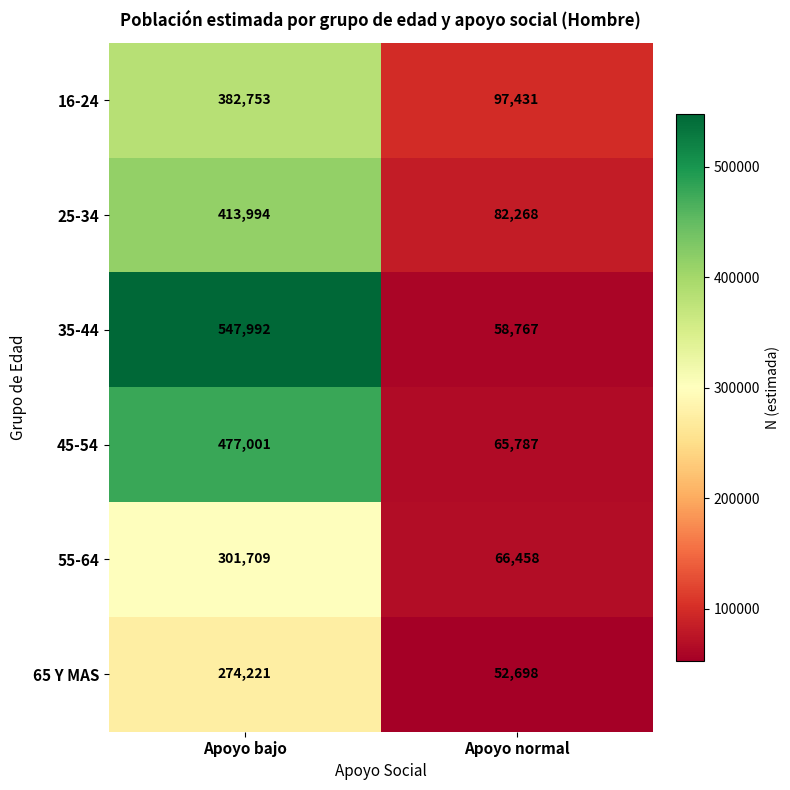

What is the difference between the 16-24 values at Apoyo normal and Apoyo bajo?

285322